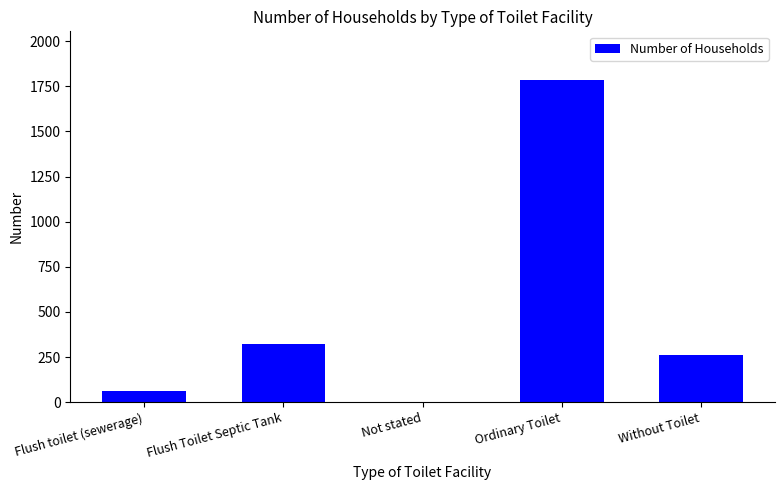

The value at Flush Toilet Septic Tank is 572. True or false?

False